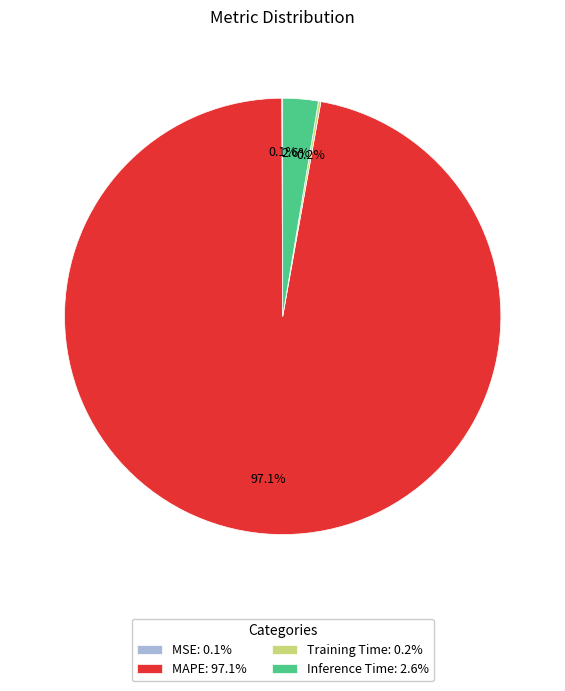

Does Inference Time: 2.6% represent more than half of the total?

No